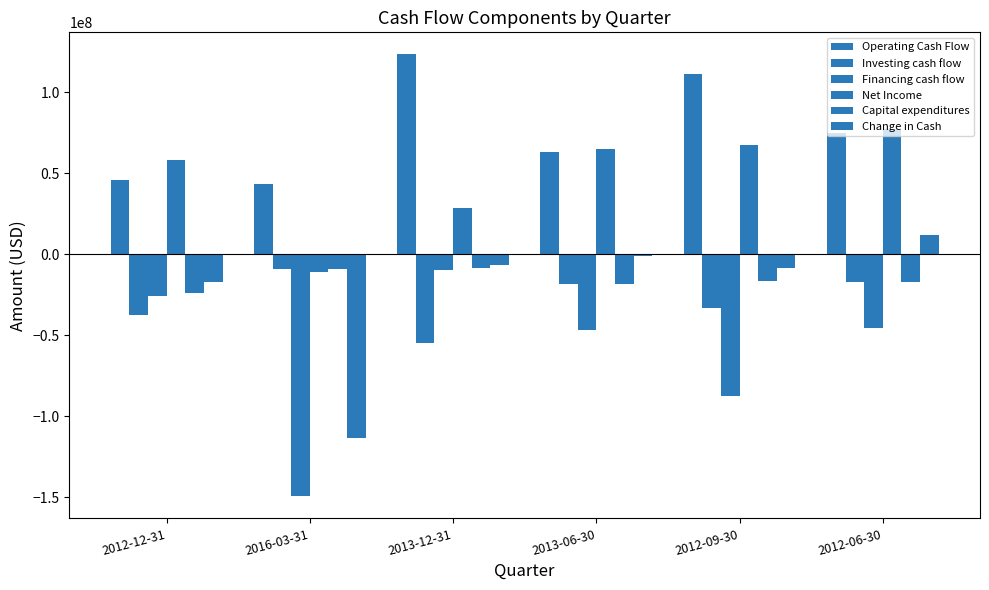

What is the value of the Change in Cash bar at the 1st from the left?

-17394000